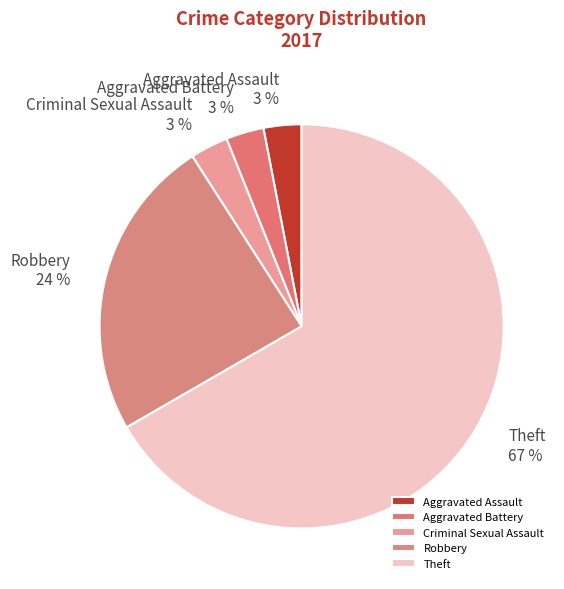

To the nearest percent, what is the combined percentage of Aggravated Battery and Criminal Sexual Assault?

6%